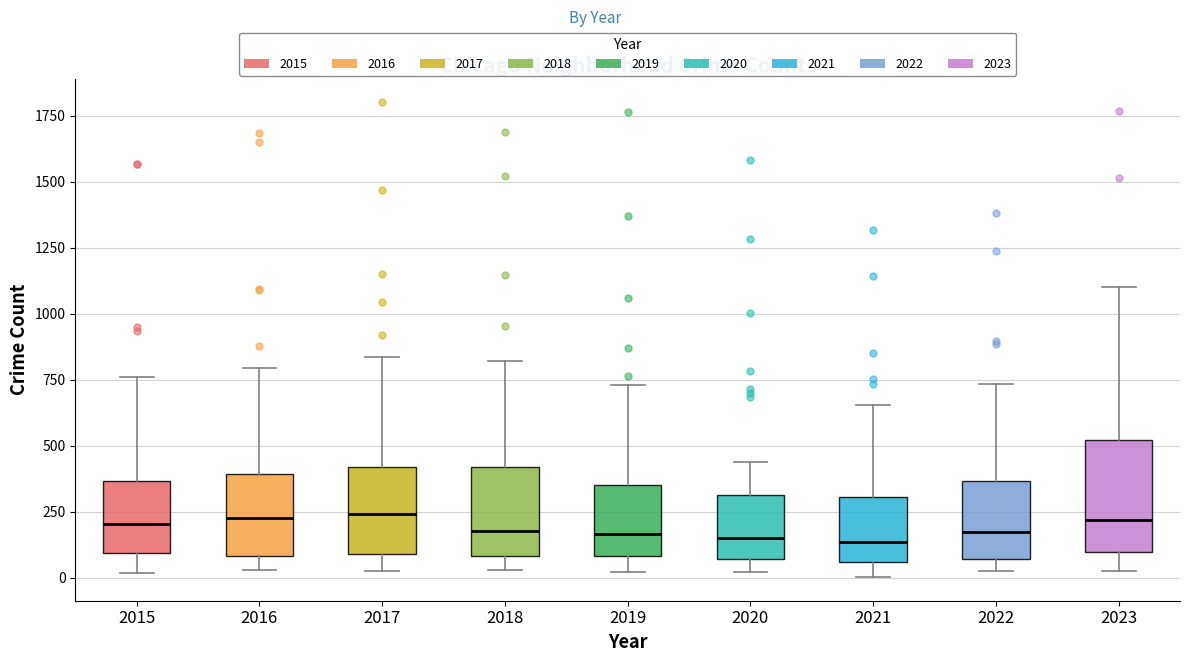

Reading left to right, read every box against the y-axis: the position of its median line, the range the box covers, and the ends of its whiskers. The values are not printed on the chart, so give them approximately, as read against the axis.

2015: median 200, box 100 to 350, whiskers 0 to 750
2016: median 250, box 100 to 400, whiskers 50 to 800
2017: median 250, box 100 to 400, whiskers 50 to 850
2018: median 200, box 100 to 400, whiskers 50 to 800
2019: median 150, box 100 to 350, whiskers 0 to 750
2020: median 150, box 50 to 300, whiskers 0 to 450
2021: median 150, box 50 to 300, whiskers 0 to 650
2022: median 150, box 50 to 350, whiskers 50 (just below the box's lower edge) to 750
2023: median 200, box 100 to 500, whiskers 50 to 1100